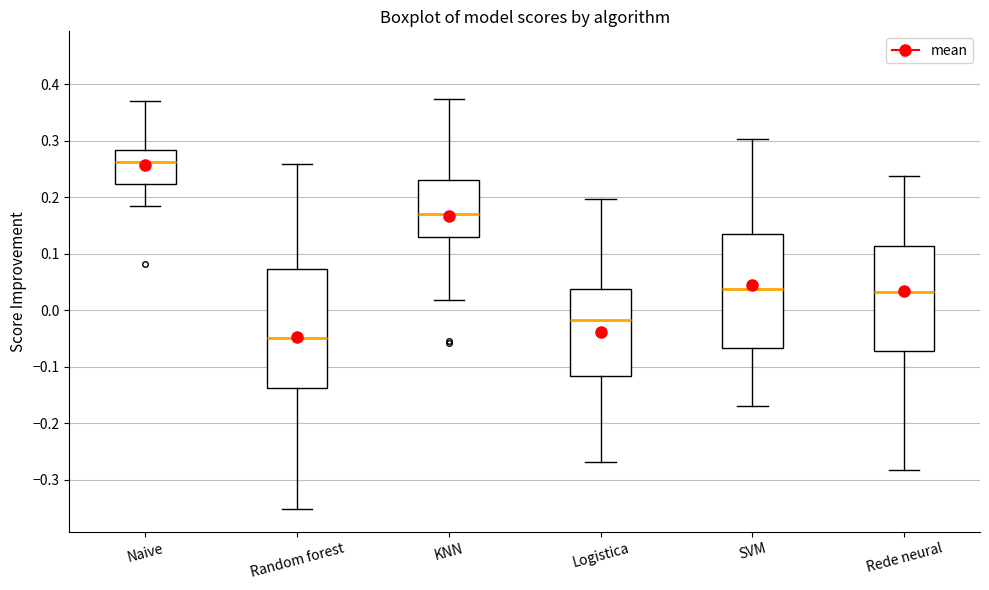

Reading left to right, transcribe this box plot: for each box, give where its median line is, the range the box spans, and where its two whiskers end, as read against the y-axis. The values are not printed on the chart, so give them approximately, as read against the axis.

Naive: median 0.26, box 0.22 to 0.28, whiskers 0.18 to 0.37
Random forest: median -0.05, box -0.14 to 0.07, whiskers -0.35 to 0.26
KNN: median 0.17, box 0.13 to 0.23, whiskers 0.02 to 0.37
Logistica: median -0.02, box -0.12 to 0.04, whiskers -0.27 to 0.20
SVM: median 0.04, box -0.07 to 0.13, whiskers -0.17 to 0.30
Rede neural: median 0.03, box -0.07 to 0.11, whiskers -0.28 to 0.24